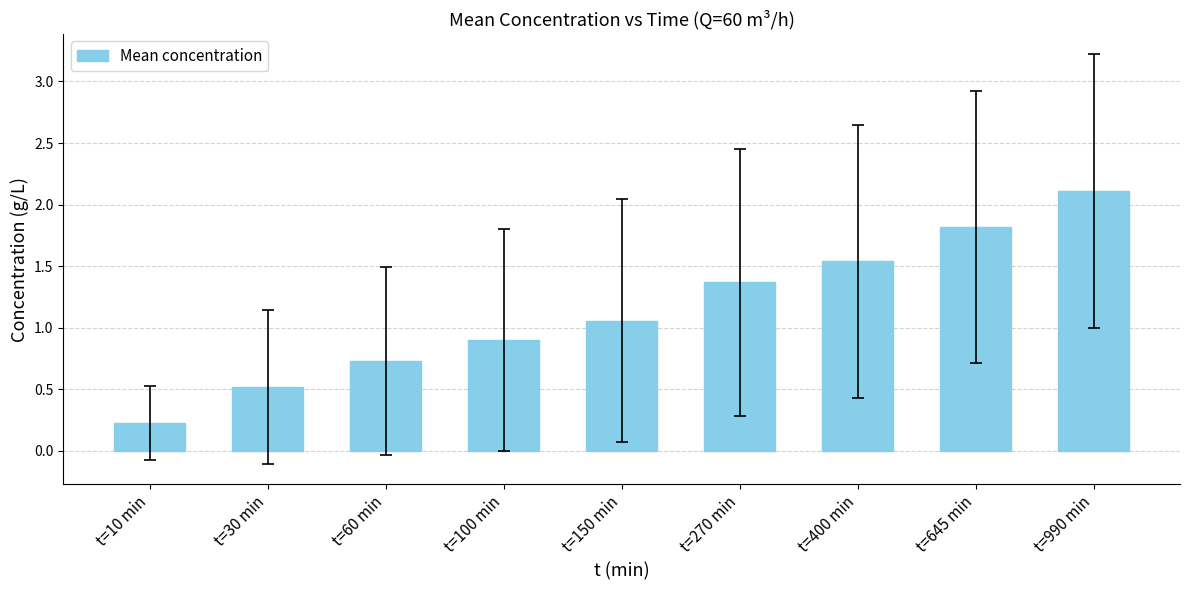

Is it true that the value at t=270 min is 1.8?

False